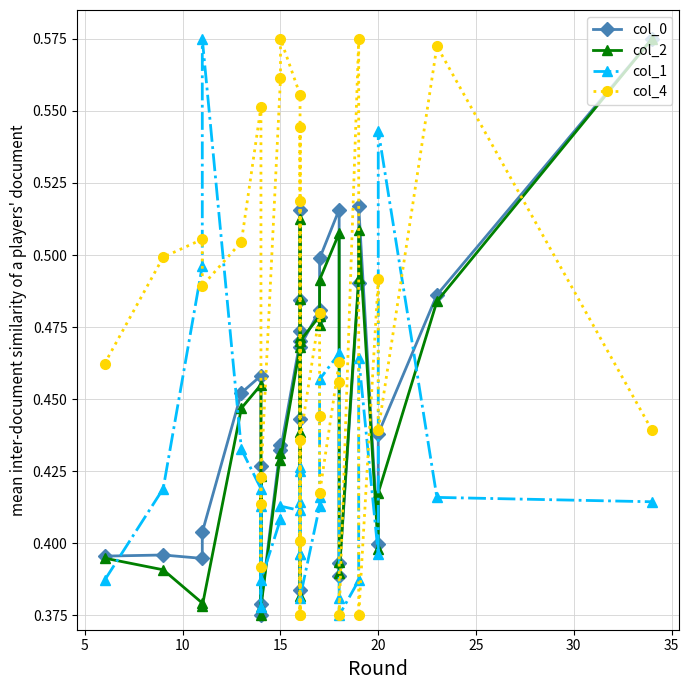

Is this an area chart (filled region under the line)?

No